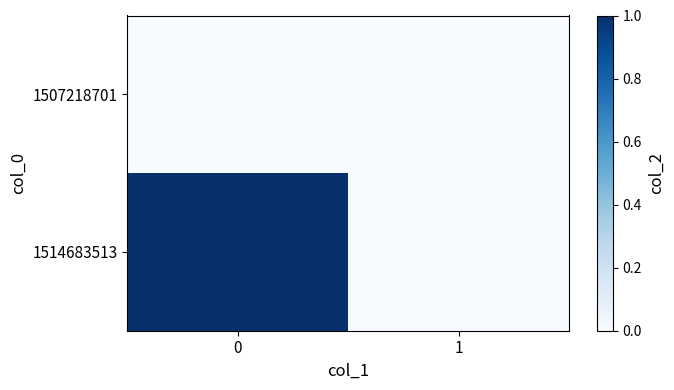

Reading right to left, transcribe all the data shown in this chart.

1507218701: 1=0	0=0
1514683513: 1=0	0=1